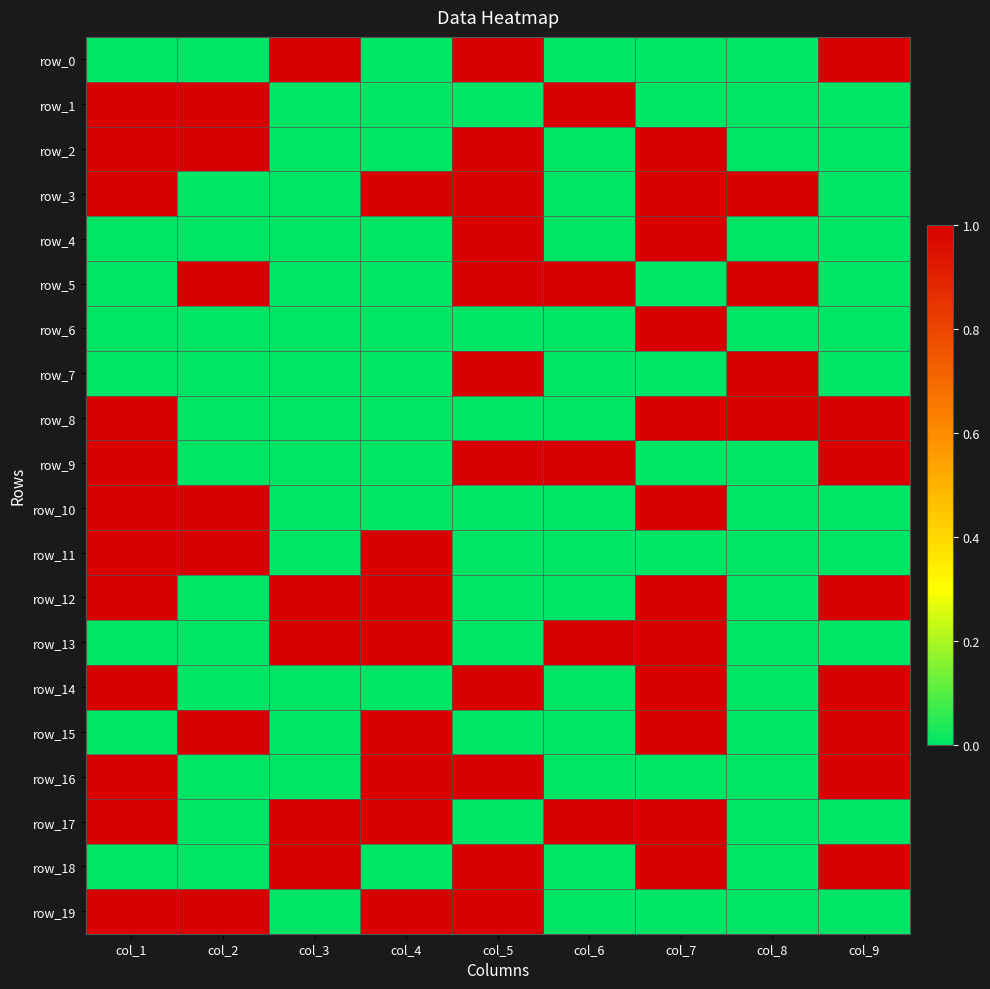

Is it true that row_17 equals 1 at col_3?

True